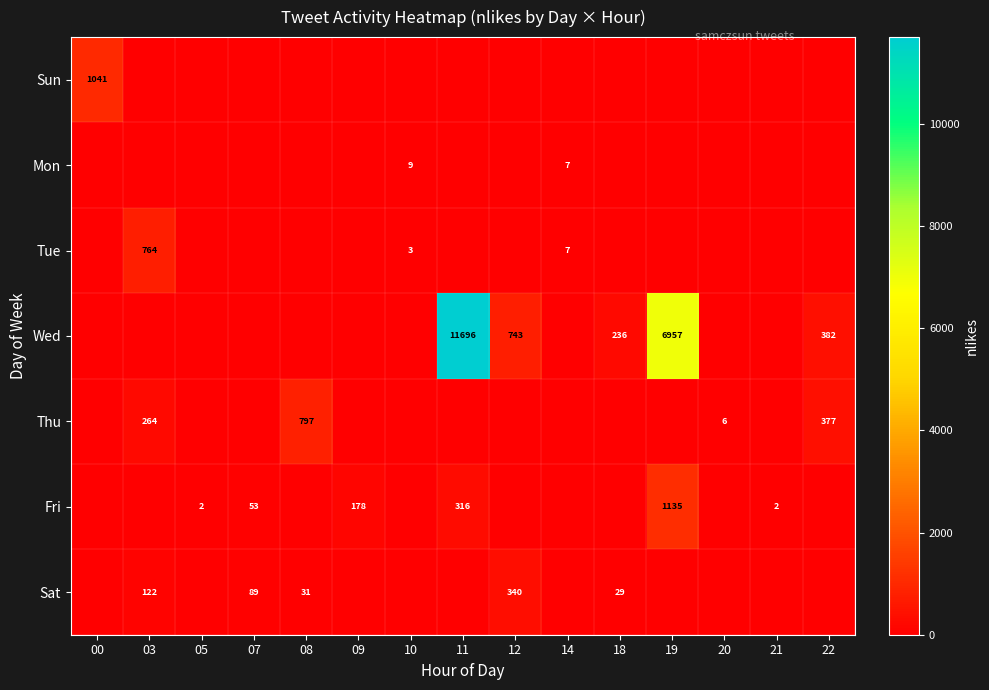

True or false: Wed has a value of 0 at 08.

True